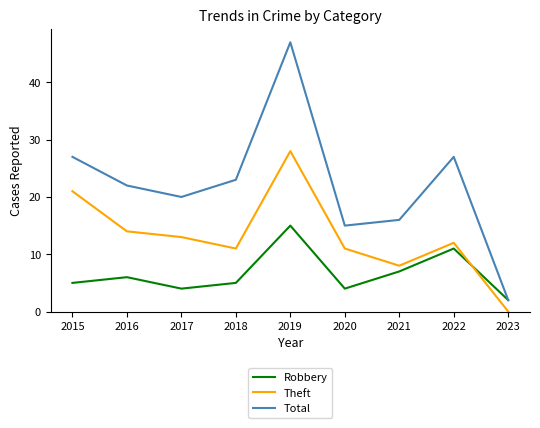

Which series changed the most between 2021 and 2023?

Total